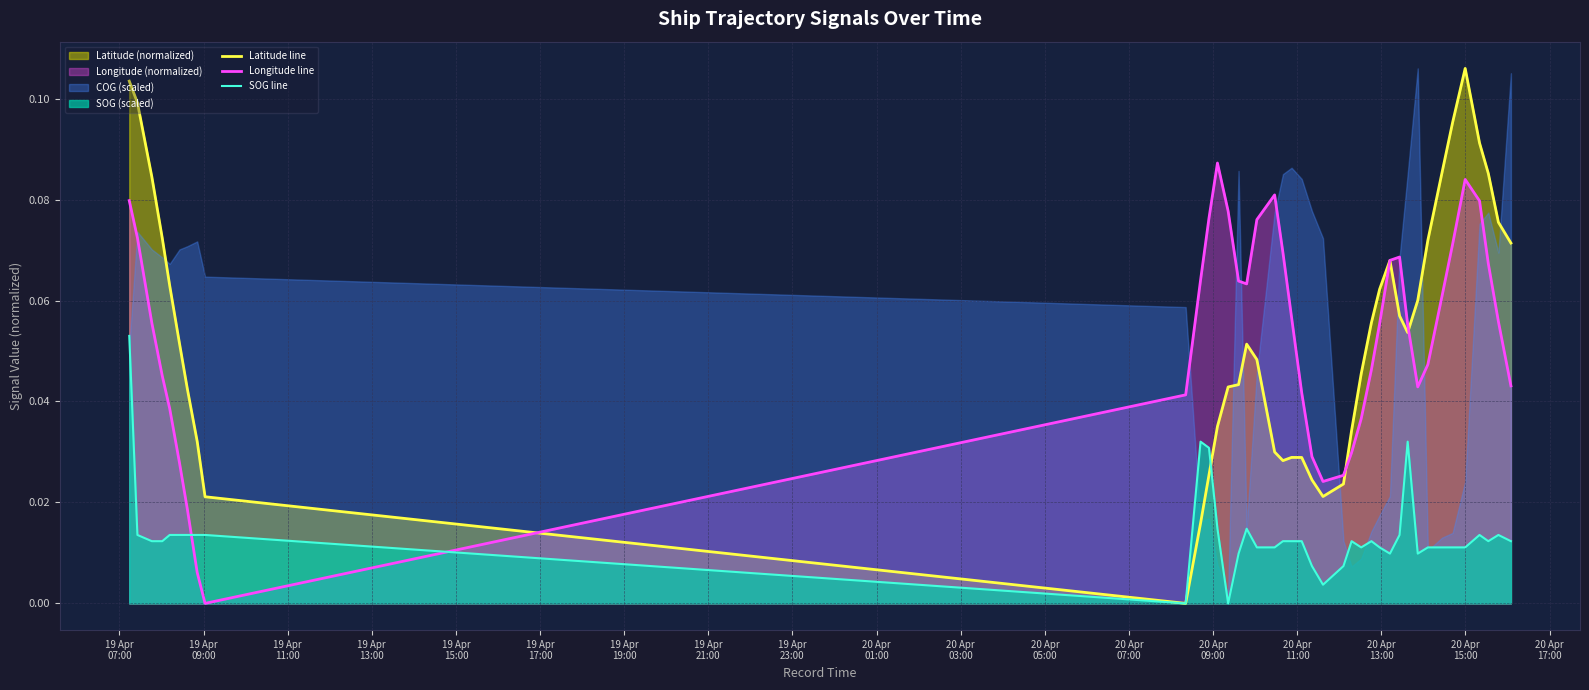

Reading right to left, what are all the values shown in this chart?

Latitude line: 0.1	0.1	0.1	0.1	0.1	0.1	0.1	0.1	0.1	0.1	0.1	0.1	0.1	0.1	0.0	0.0	0.0	0.0	0.0	0.0	0.0	0.0	0.0	0.0	0.1	0.0	0.0	0.0	0.0	0.0	0.0	0.0	0.0	0.0	0.1	0.1	0.1	0.1	0.1	0.1
Longitude line: 0.0	0.1	0.1	0.1	0.1	0.1	0.1	0.0	0.0	0.1	0.1	0.1	0.1	0.0	0.0	0.0	0.0	0.0	0.0	0.0	0.1	0.1	0.1	0.1	0.1	0.1	0.1	0.1	0.1	0.1	0.0	0.0	0.0	0.0	0.0	0.0	0.0	0.1	0.1	0.1
SOG line: 0.0	0.0	0.0	0.0	0.0	0.0	0.0	0.0	0.0	0.0	0.0	0.0	0.0	0.0	0.0	0.0	0.0	0.0	0.0	0.0	0.0	0.0	0.0	0.0	0.0	0.0	0.0	0.0	0.0	0.0	0.0	0.0	0.0	0.0	0.0	0.0	0.0	0.0	0.0	0.1